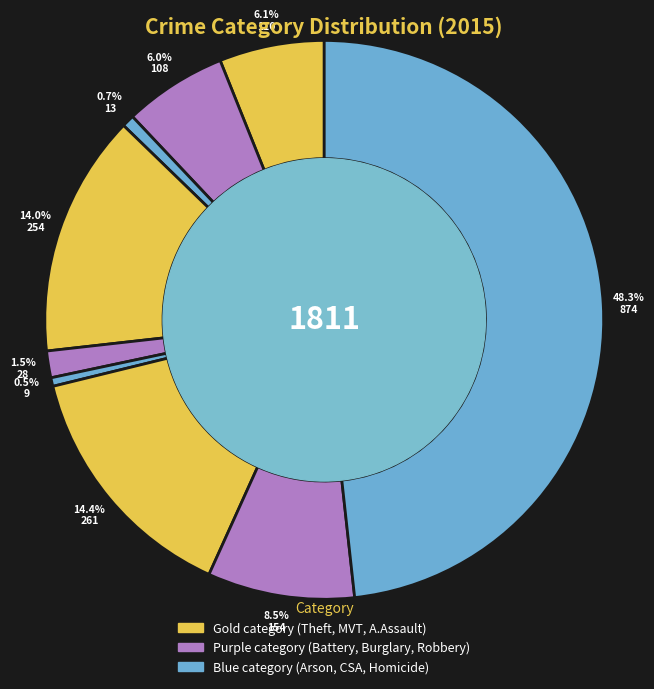

How many slices are in this pie chart?

9